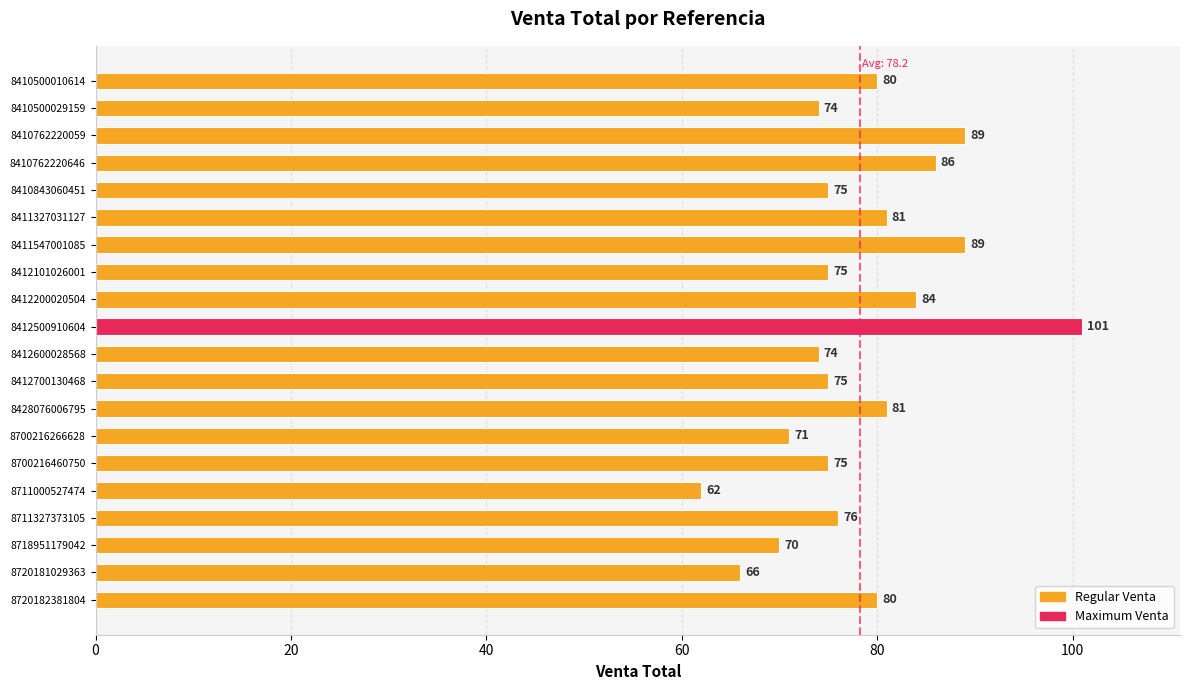

How many data points are less than 76?

10